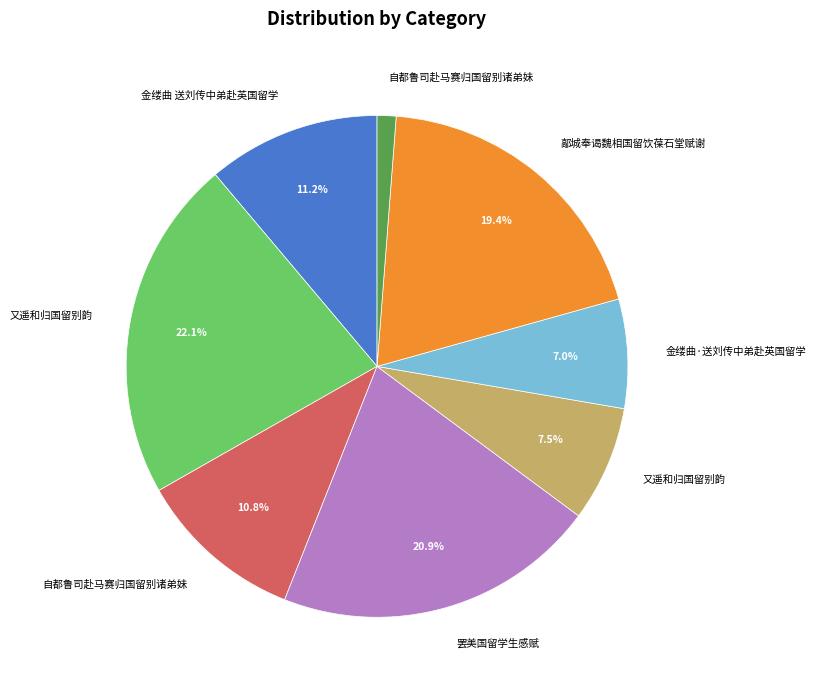

Rank the categories by value from highest to lowest.

又遥和归国留别韵, 罢美国留学生感赋, 鄗城奉谒魏相国留饮葆石堂赋谢, 金缕曲 送刘传中弟赴英国留学, 自都鲁司赴马赛归国留别诸弟妹, 又遥和归国留别韵, 金缕曲·送刘传中弟赴英国留学, 自都鲁司赴马赛归国留别诸弟妹